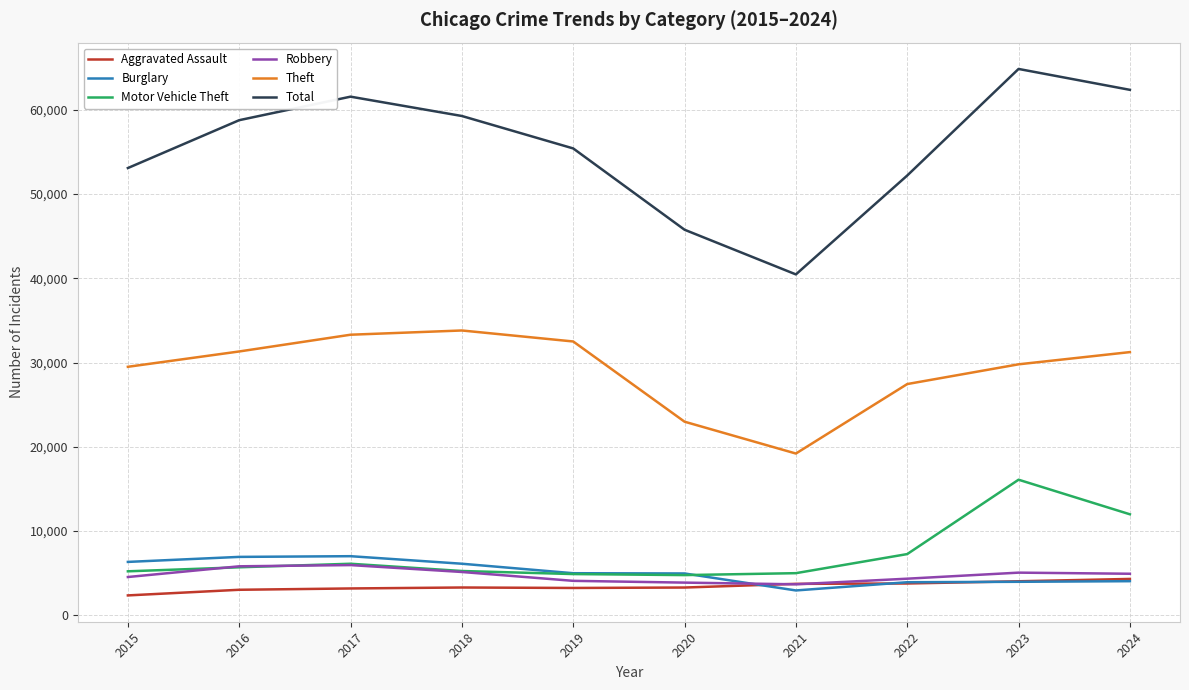

True or false: Theft and Burglary intersect in this chart.

False